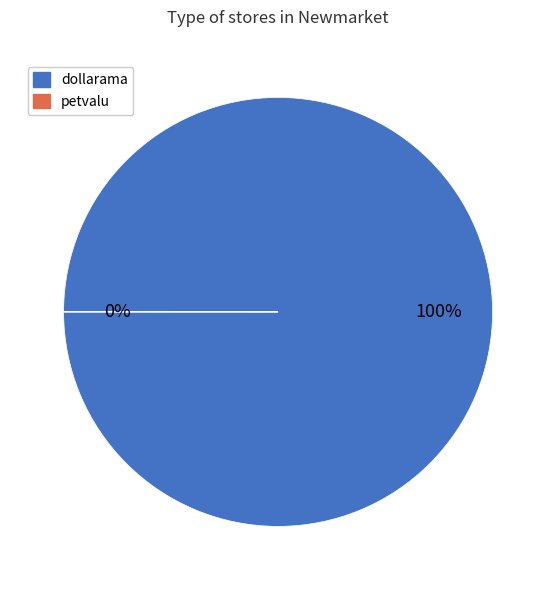

Which category has the smallest portion of the pie?

petvalu